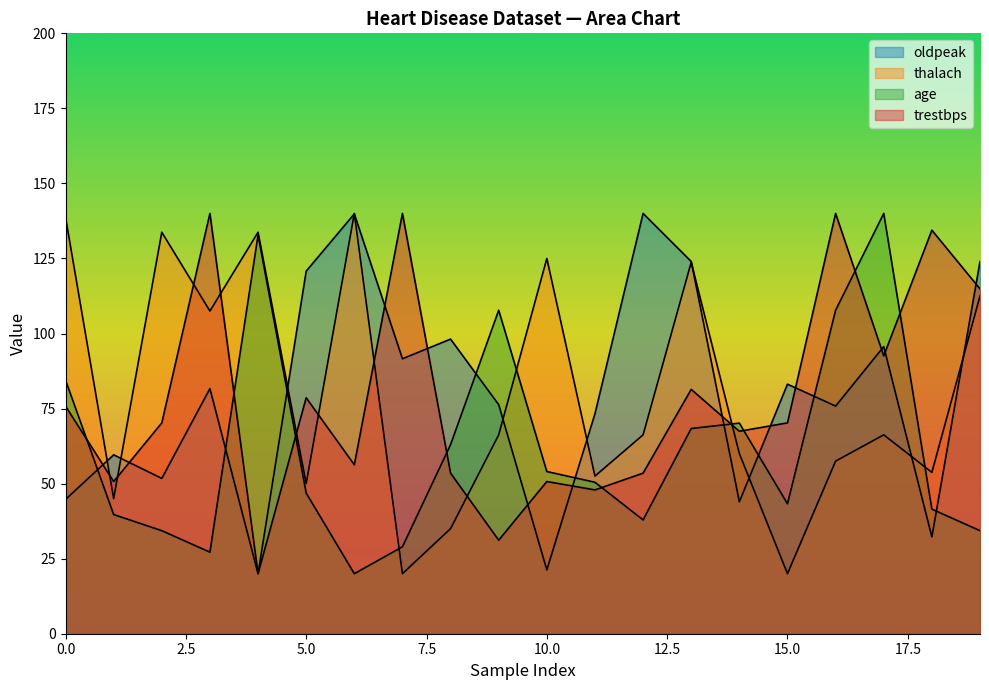

Which series changed the most between 2 and 4?

age